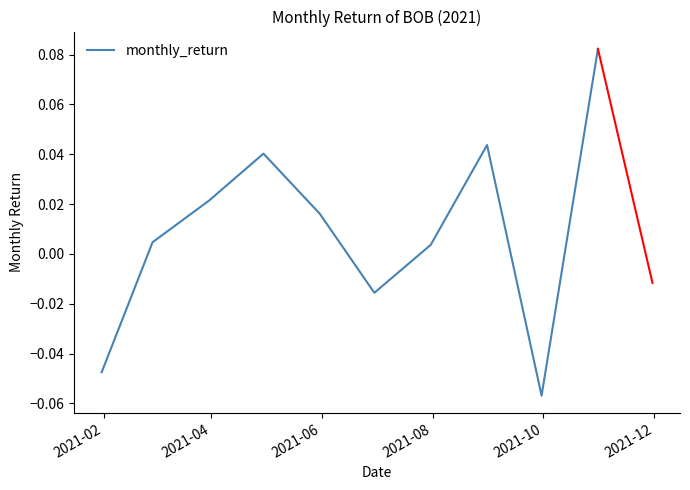

How many values exceed 0?

7